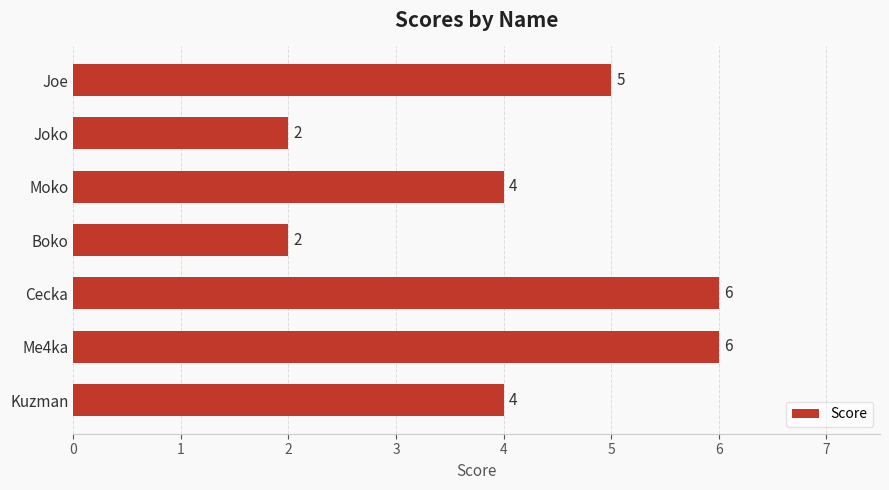

Which has a higher value, Moko or Boko?

Moko